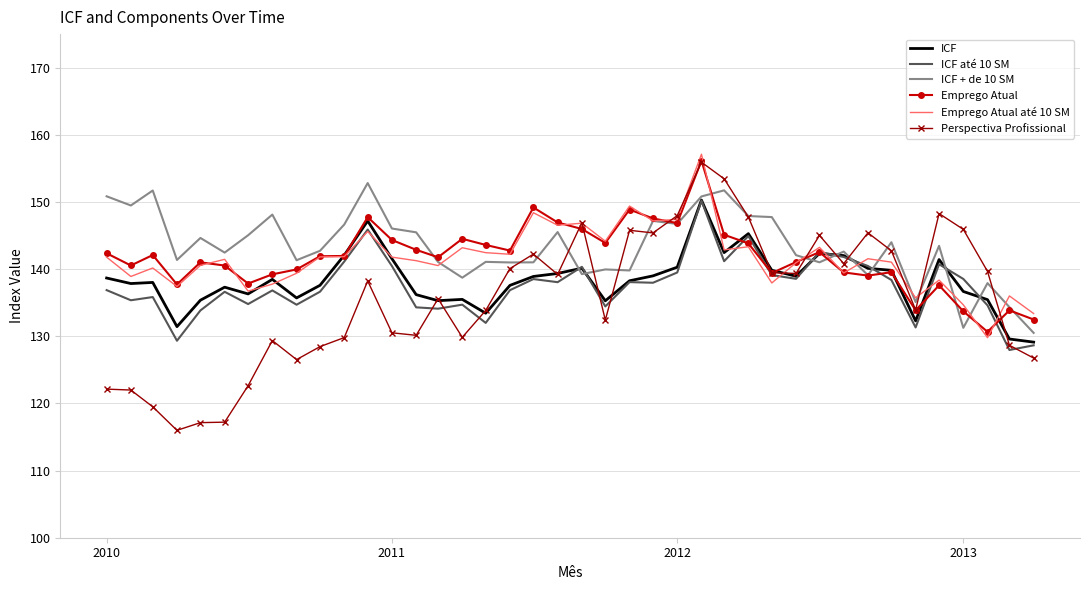

Which series has the widest spread of values?

Perspectiva Profissional